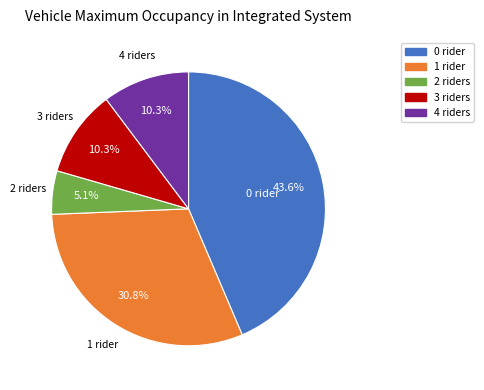

How many slices are in this pie chart?

5